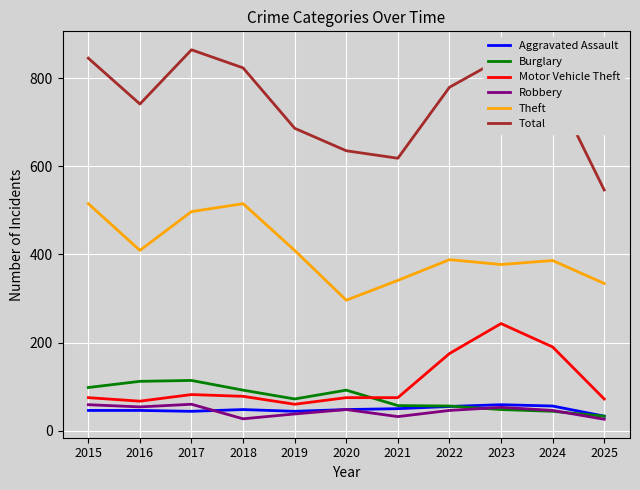

True or false: Burglary and Total cross at least once.

False